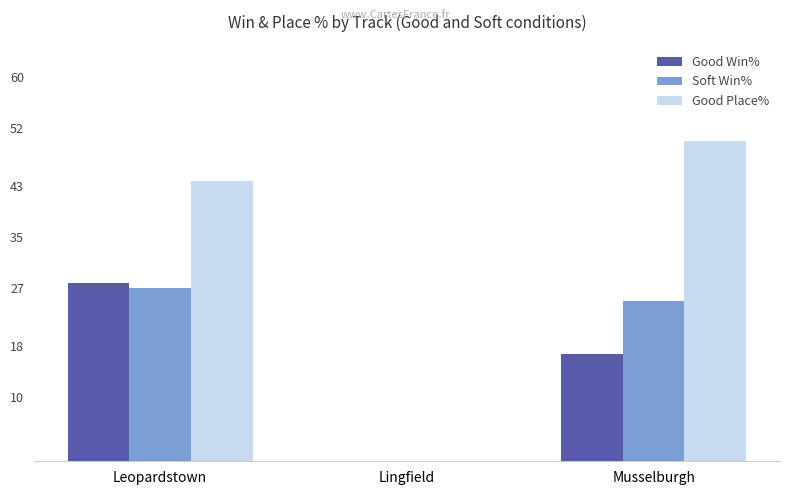

Does the chart contain stacked bars?

No